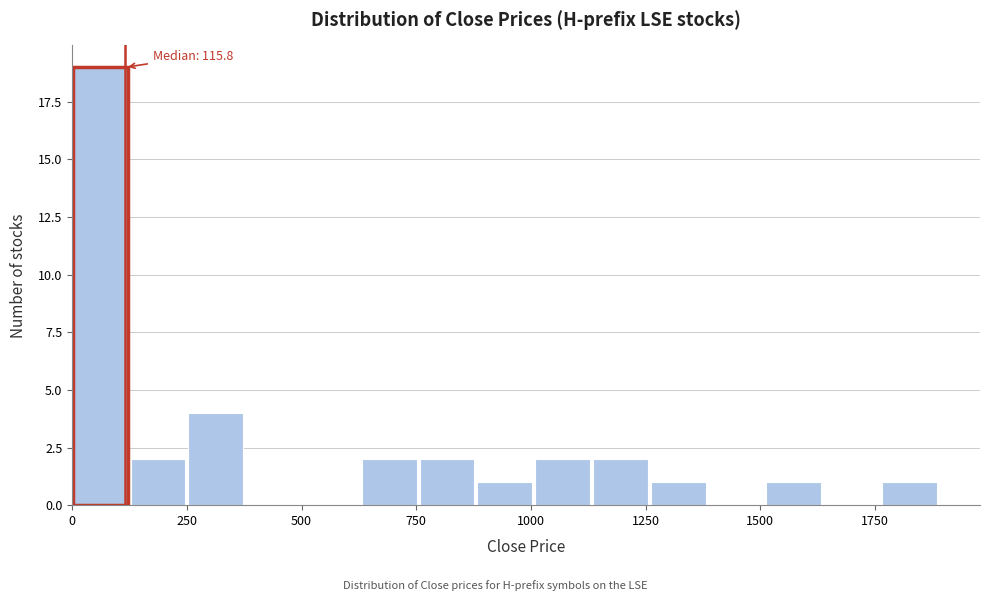

Read against the x-axis, roughly where is the centre of the tallest bar?

50